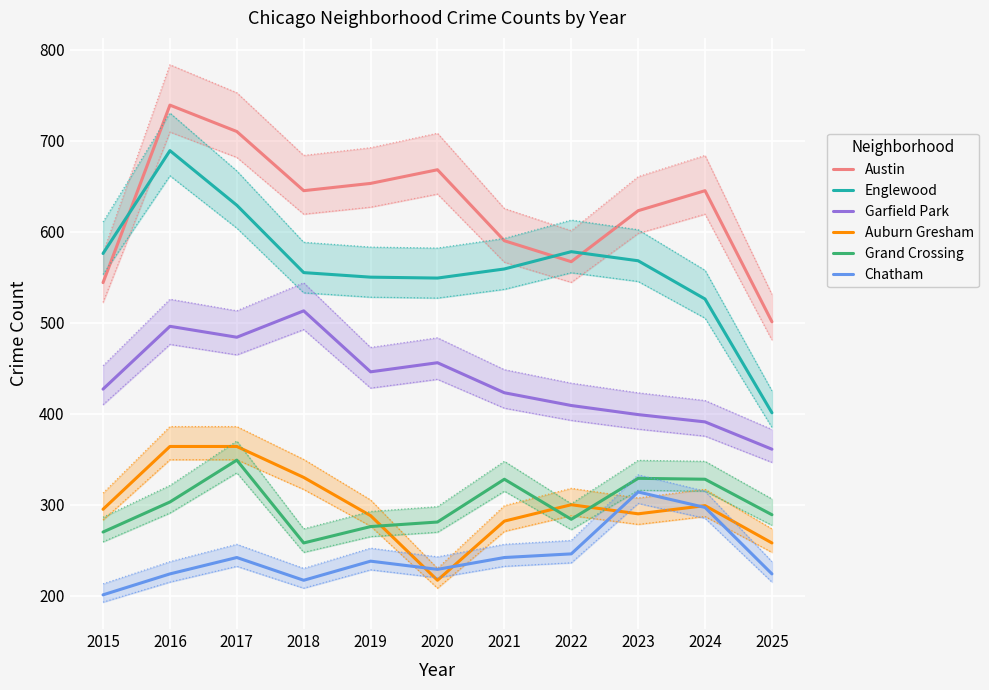

At which label does Auburn Gresham reach its minimum?

2020